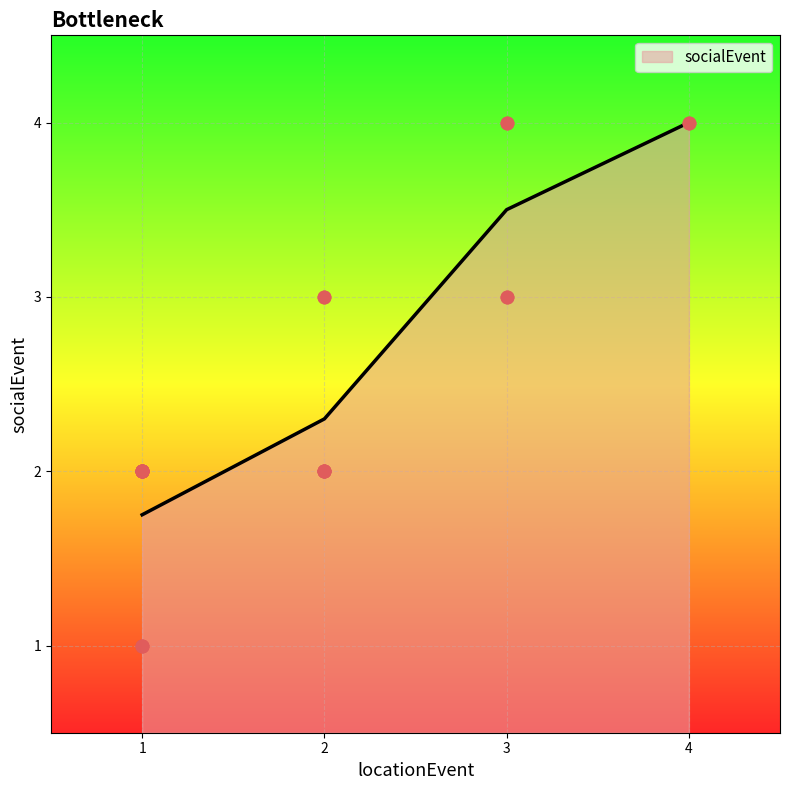

Approximately how many times larger is the value at 2 compared to 1?

1.0